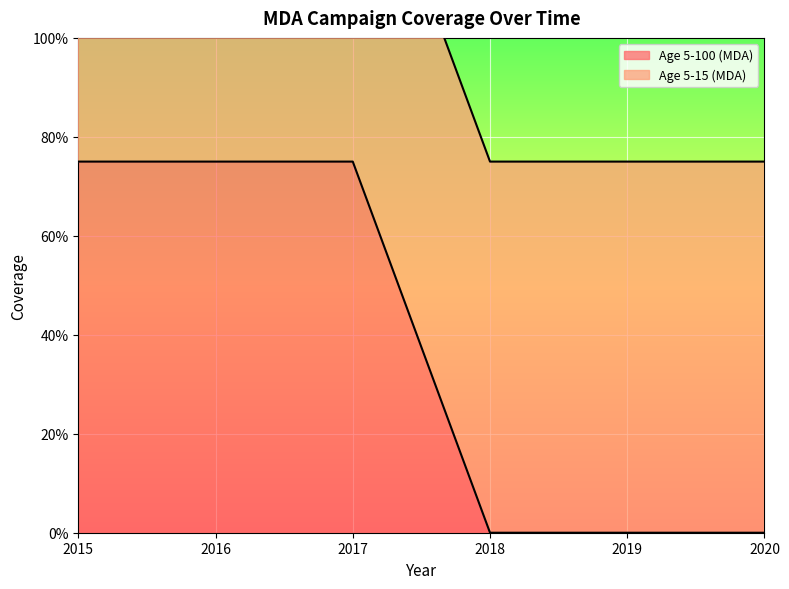

Between 2016 and 2015, which is larger?

2016